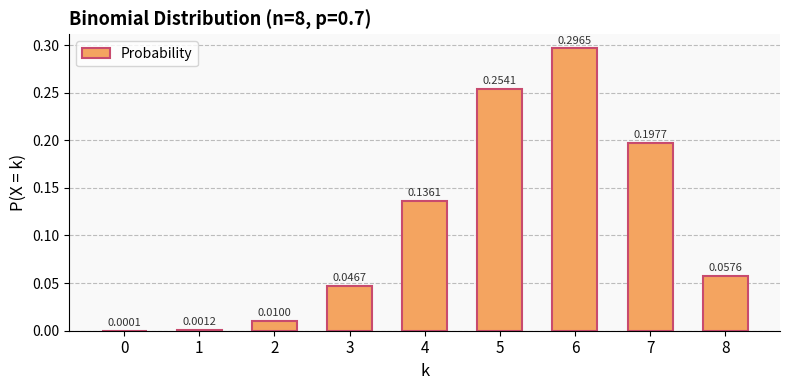

Does the chart contain stacked bars?

No